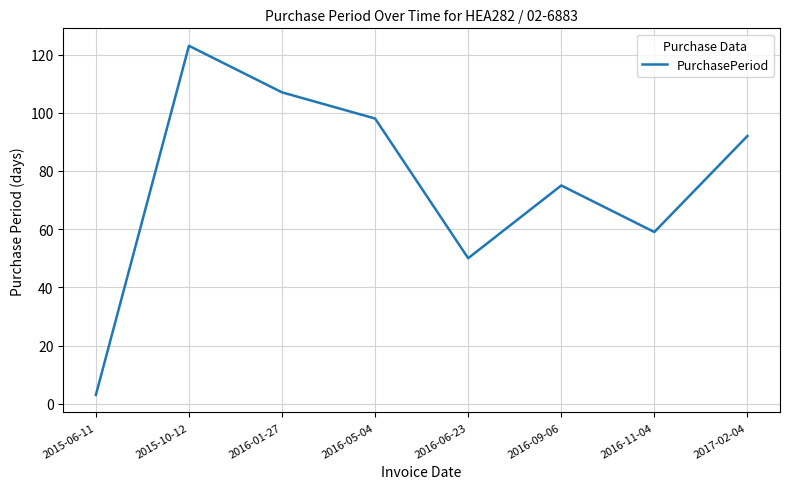

Which label corresponds to the largest value in the chart?

2015-10-12